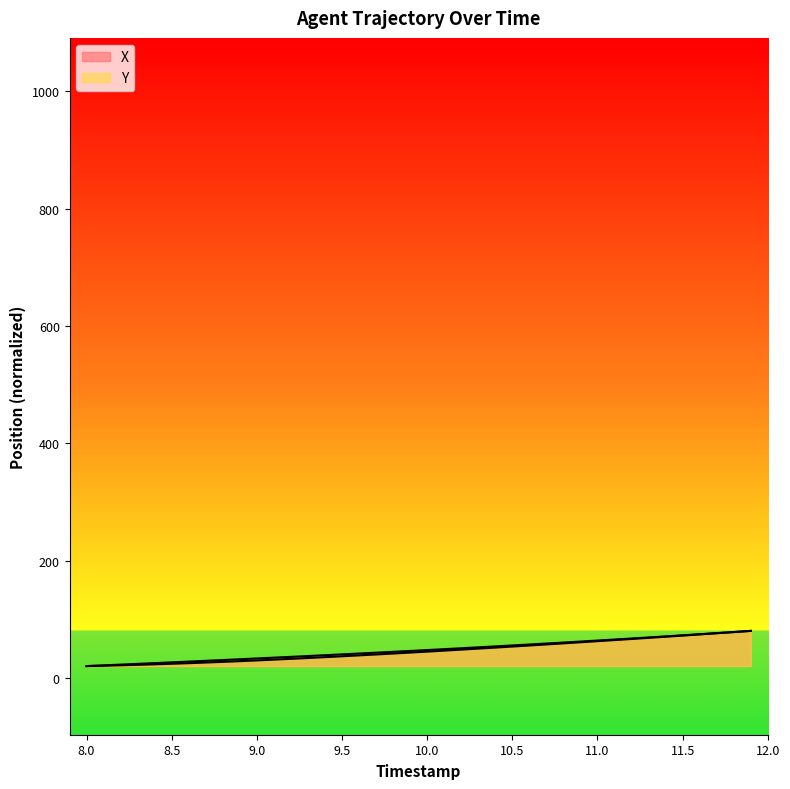

How many lines are shown in the chart?

2